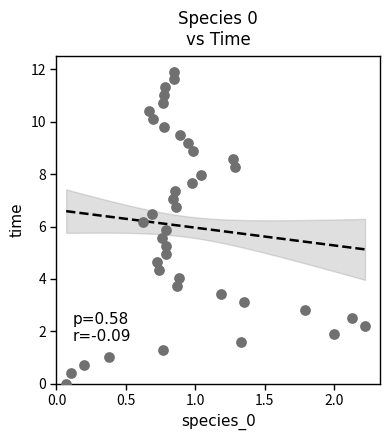

What is the range of Y values (max minus min)?

11.9